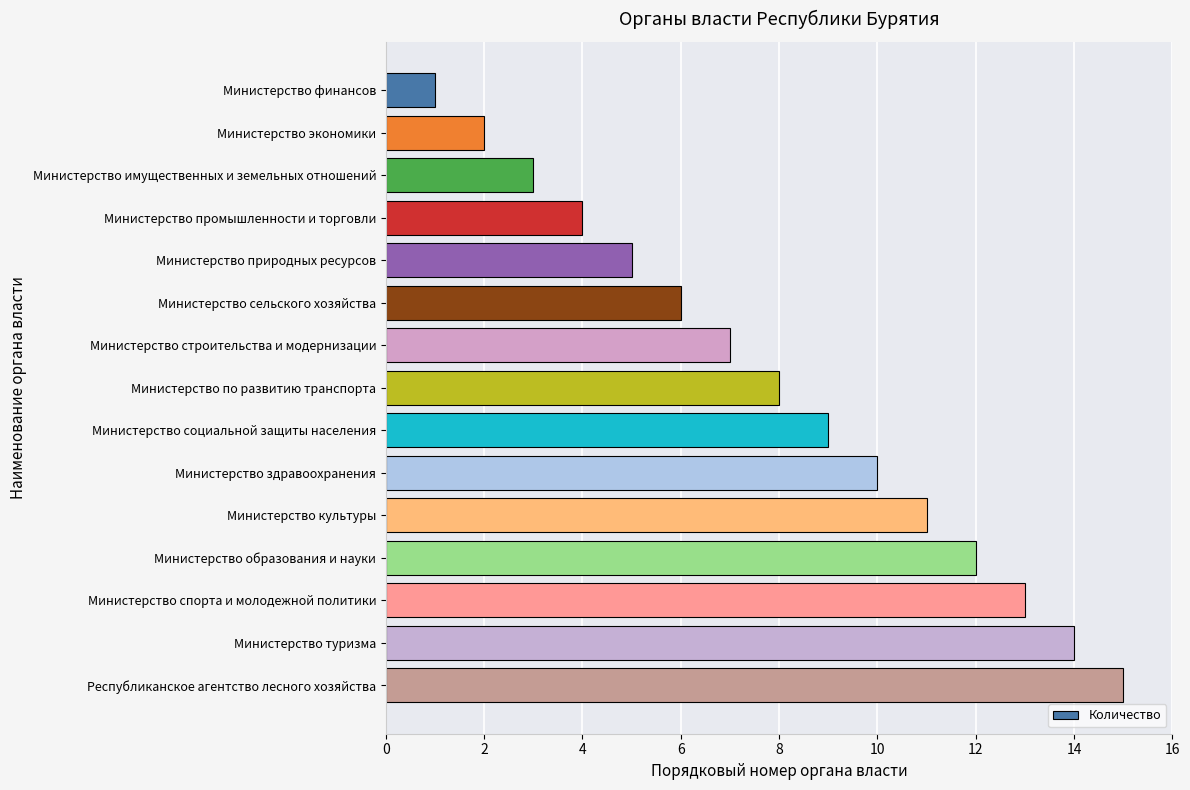

How many distinct data groups are displayed?

1